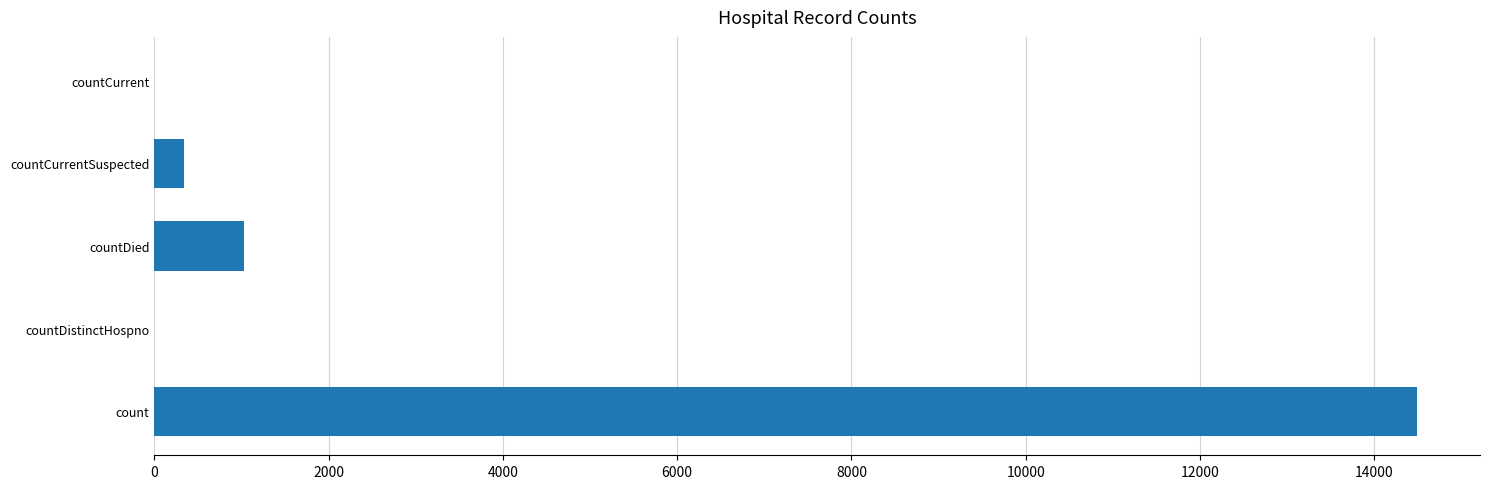

How many distinct data groups are displayed?

1